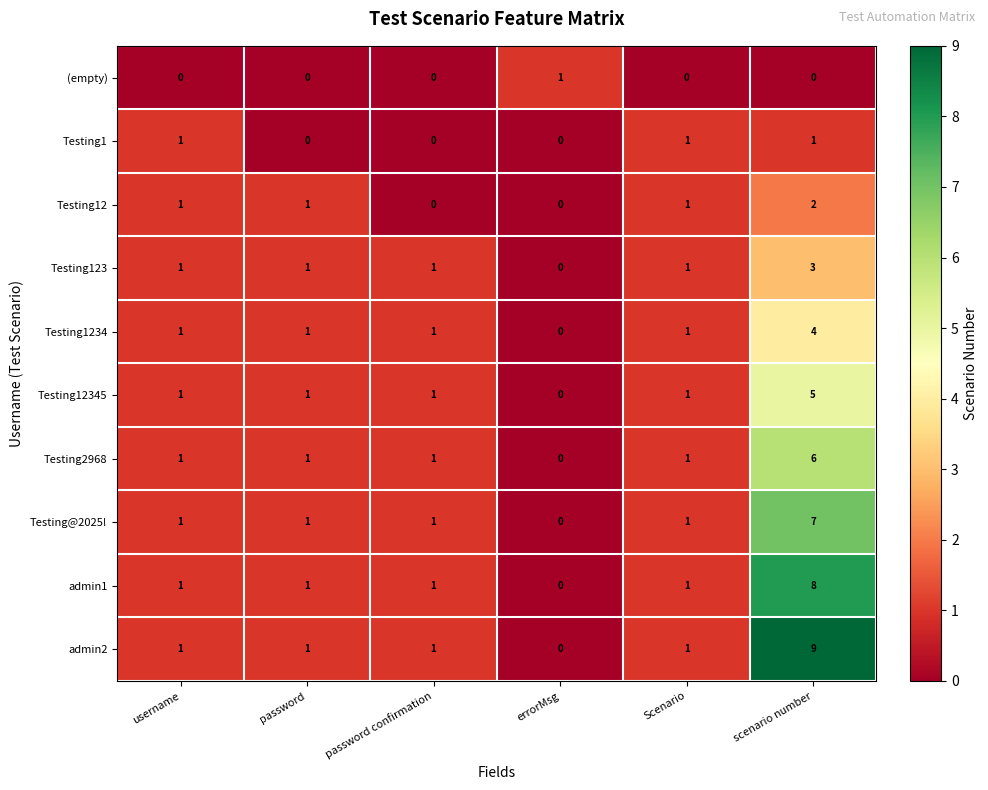

Which series has the largest total across all categories?

admin2